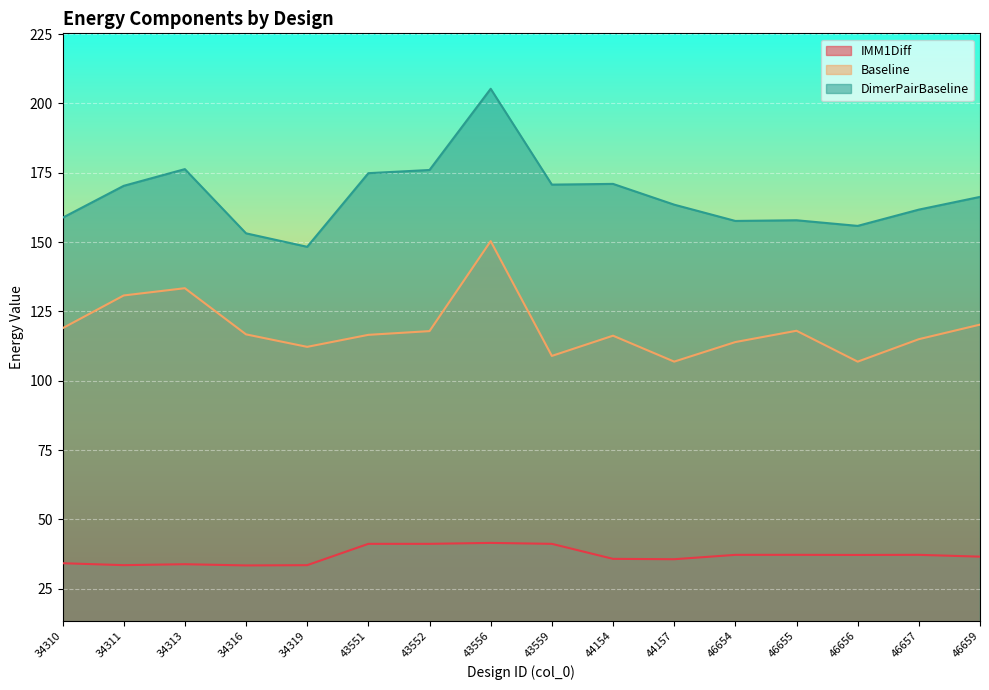

How many lines are shown in the chart?

3